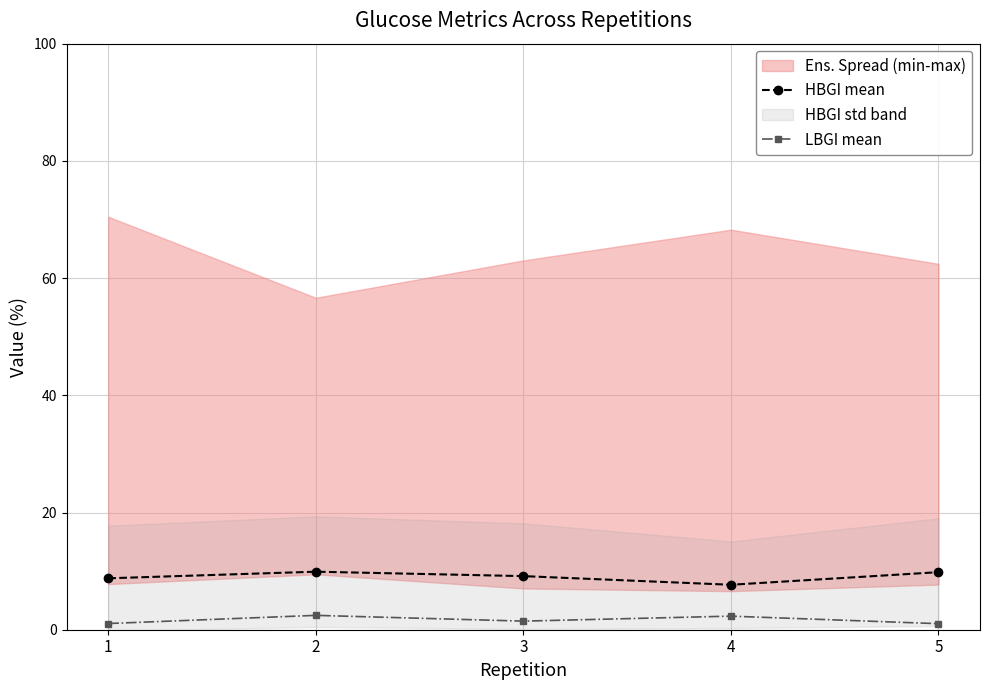

At which label does LBGI mean reach its peak?

2